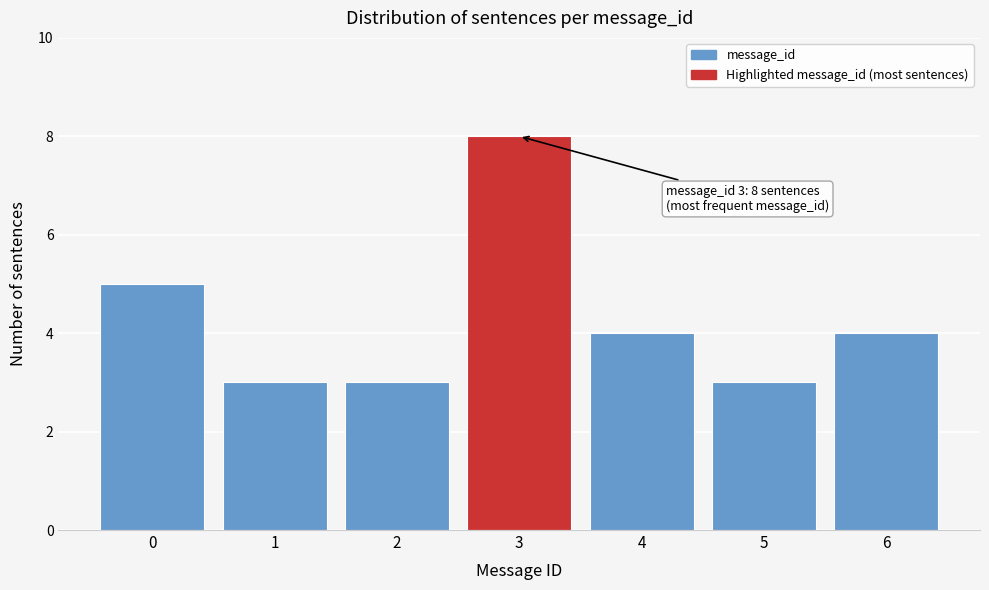

Reading right to left, what are all the values shown in this chart?

4	3	4	8	3	3	5